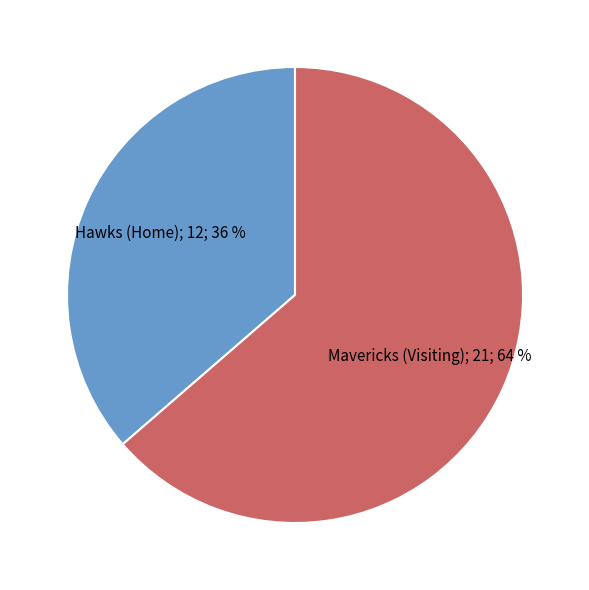

To the nearest percent, what is the average slice percentage?

50%